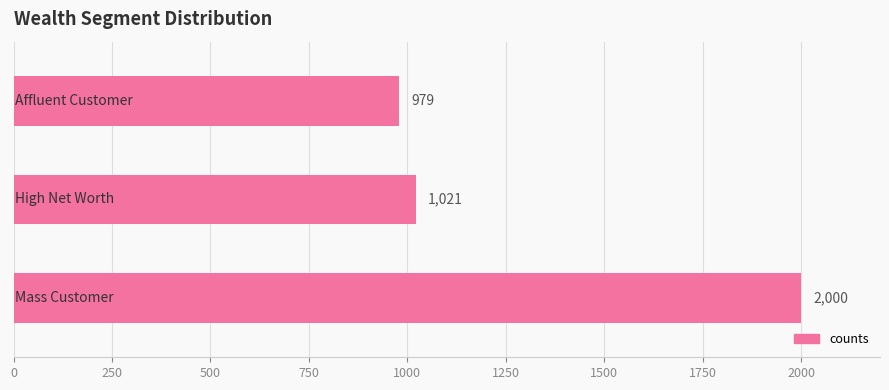

Reading bottom to top, what are all the values shown in this chart?

2000	1021	979